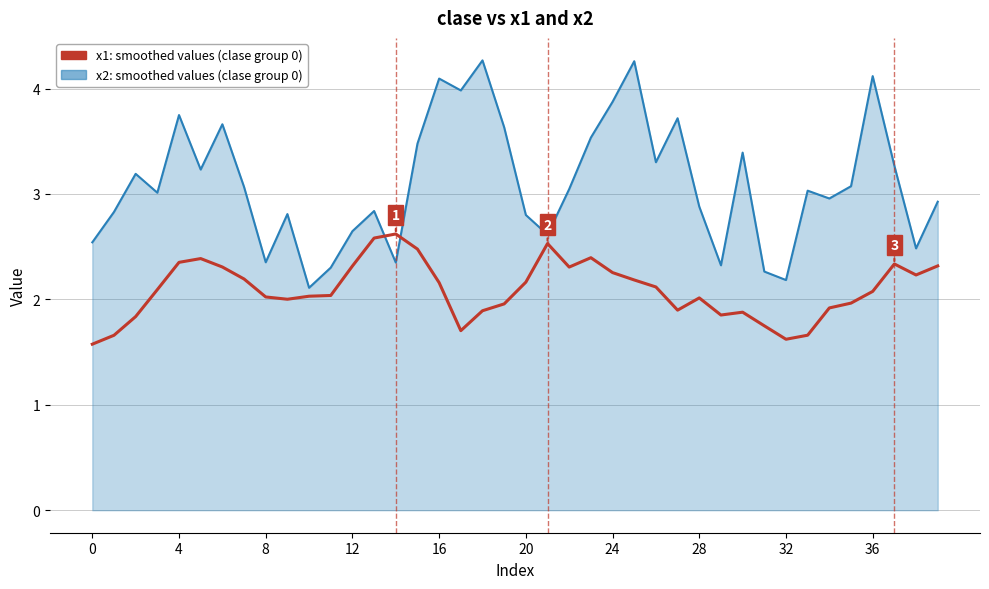

What is the minimum value shown in the chart?

1.6